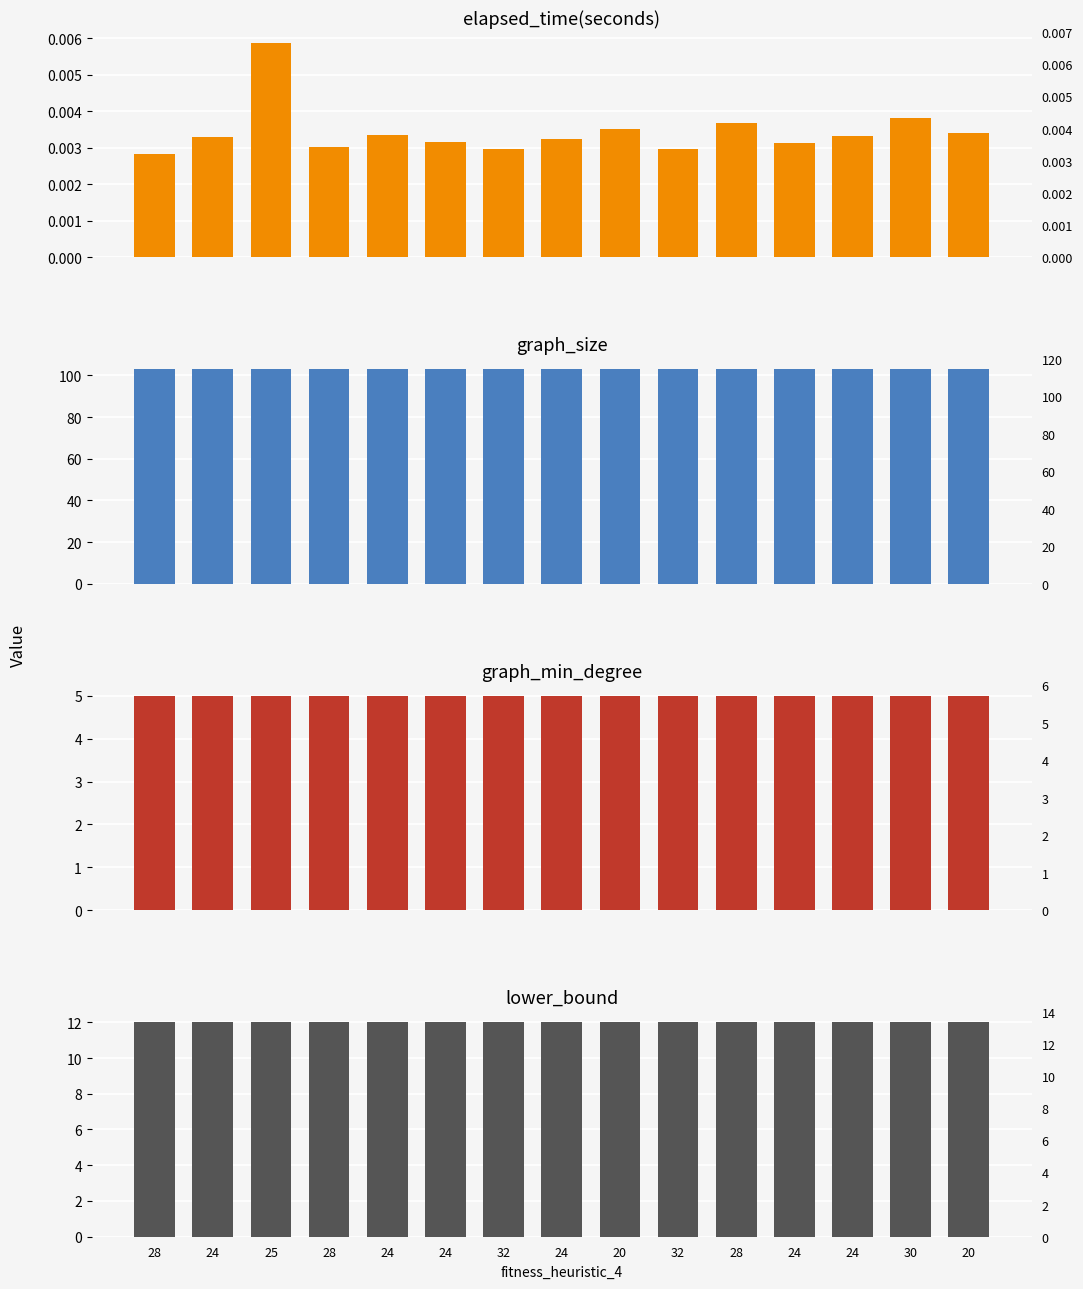

What are all the series names shown in the legend?

elapsed_time(seconds), graph_size, graph_min_degree, lower_bound